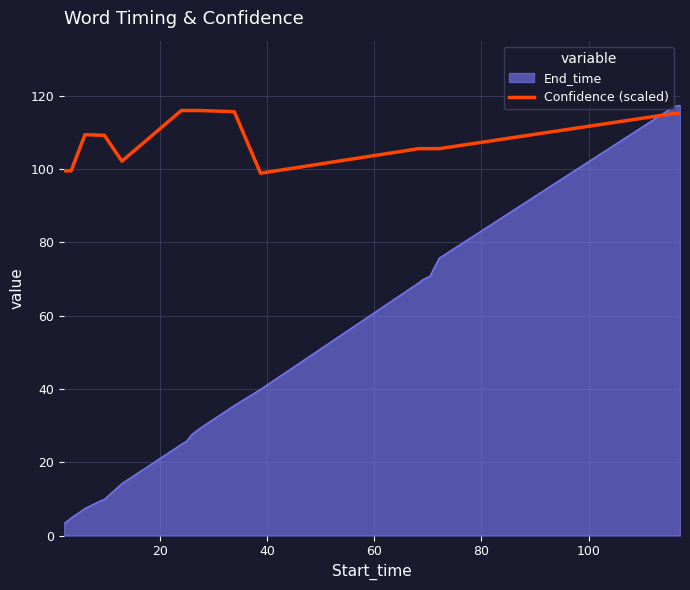

What is the lowest value of the End_time series?

3.3